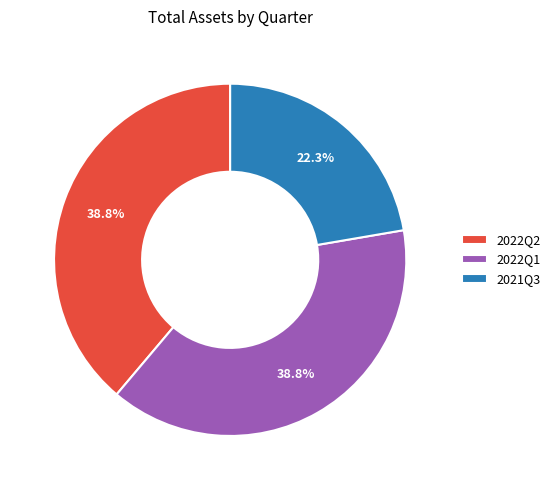

Is it true that 2021Q3 is 15% of the pie?

False